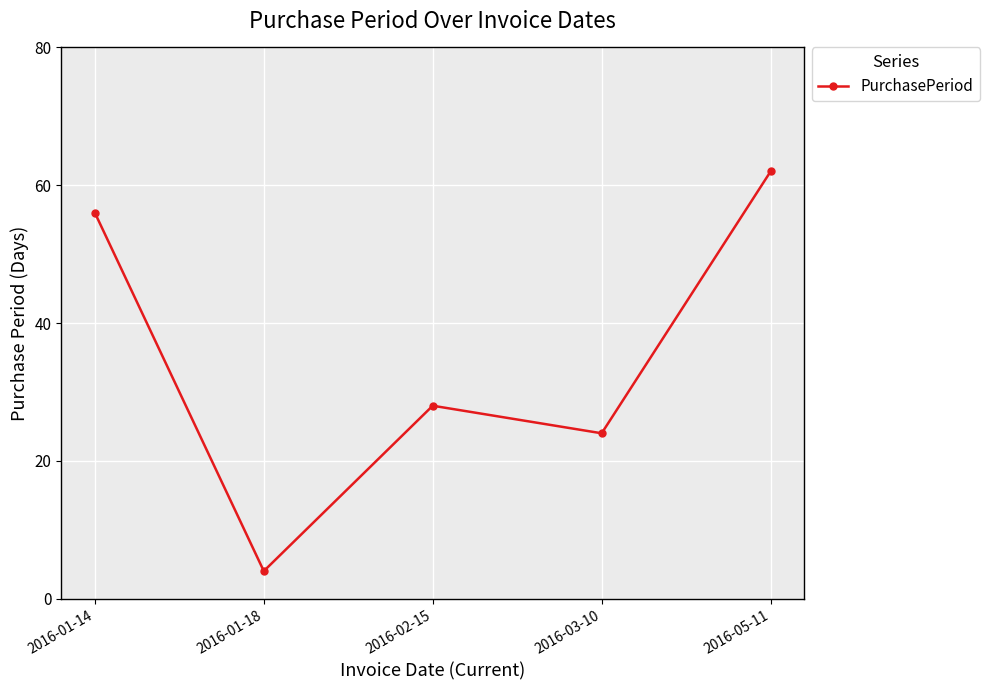

Read the value at 2016-03-10, to the nearest 10.

20